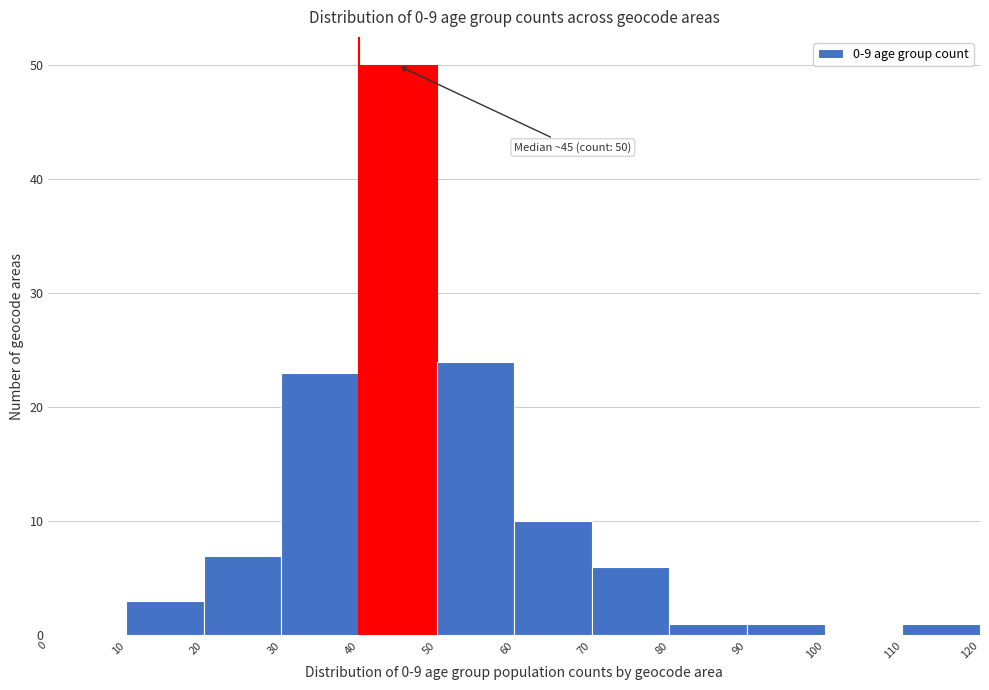

Which range on the x-axis has the tallest bar?

40 to 50